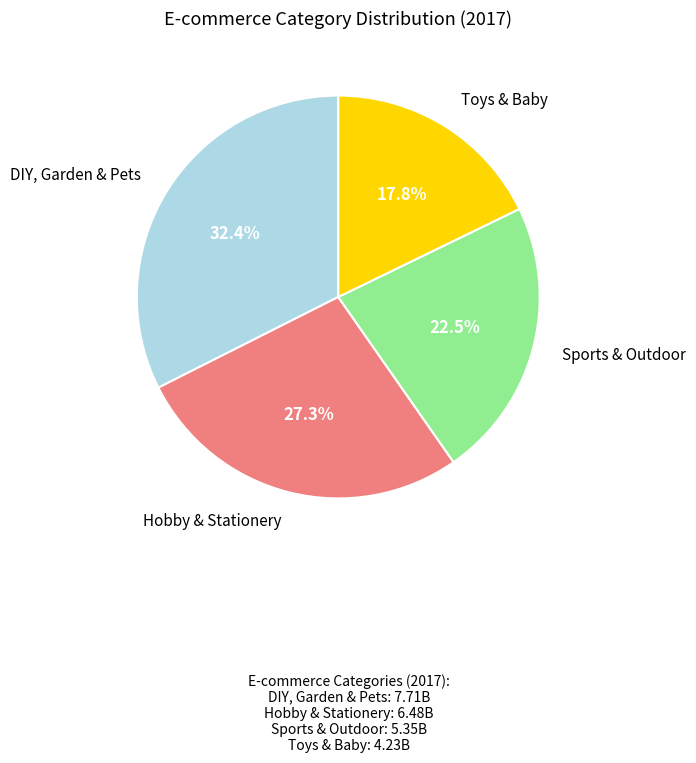

Is there a majority slice in this chart?

No